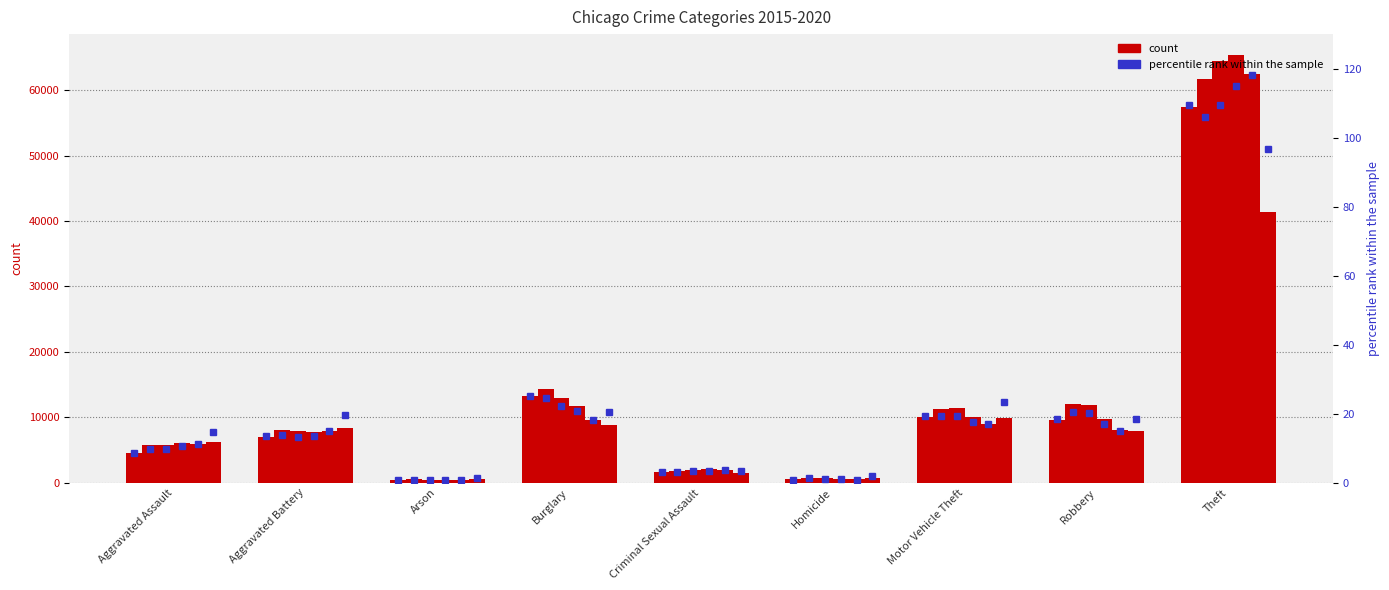

Are the bars horizontal?

No